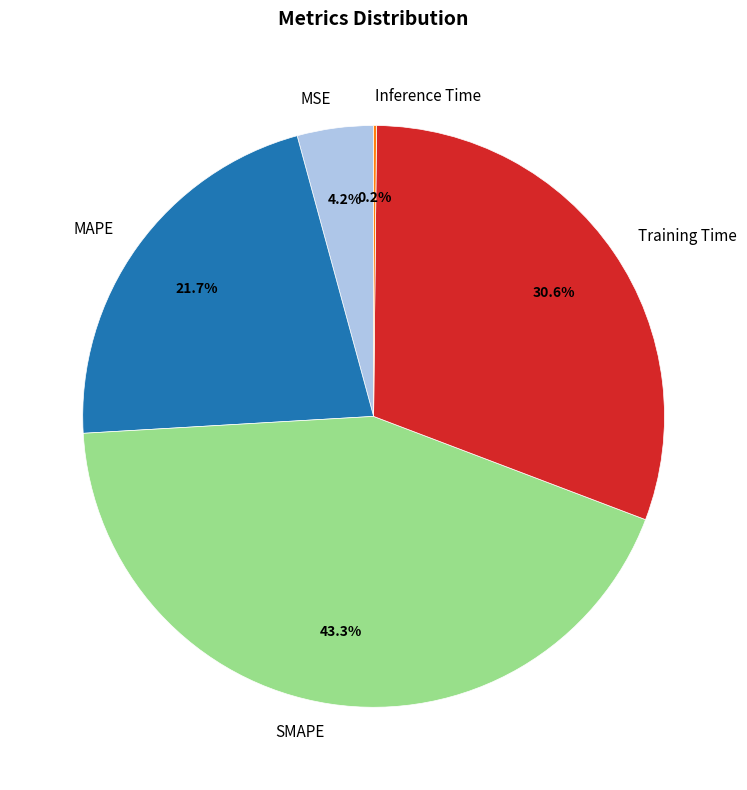

Which category has the biggest portion of the pie?

SMAPE